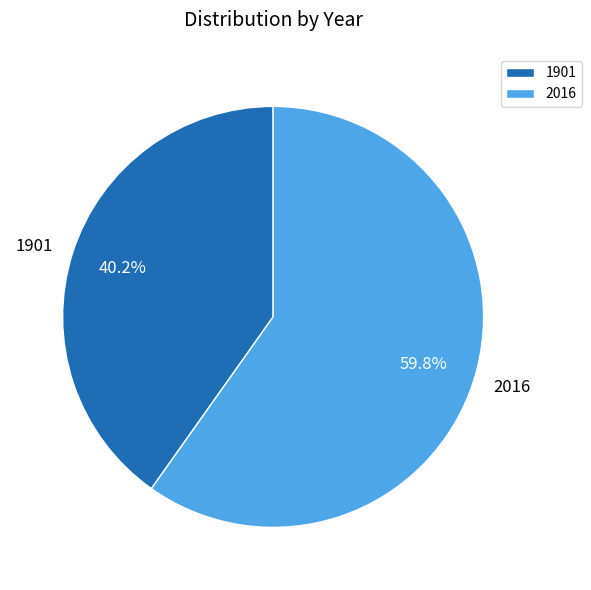

Combined, what portion of the pie is 1901 and 2016?

100.0%